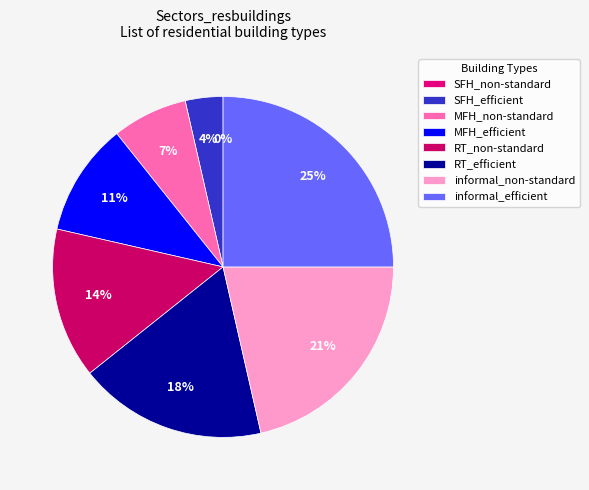

To the nearest percent, what is the difference between the largest and smallest slice percentages?

25%